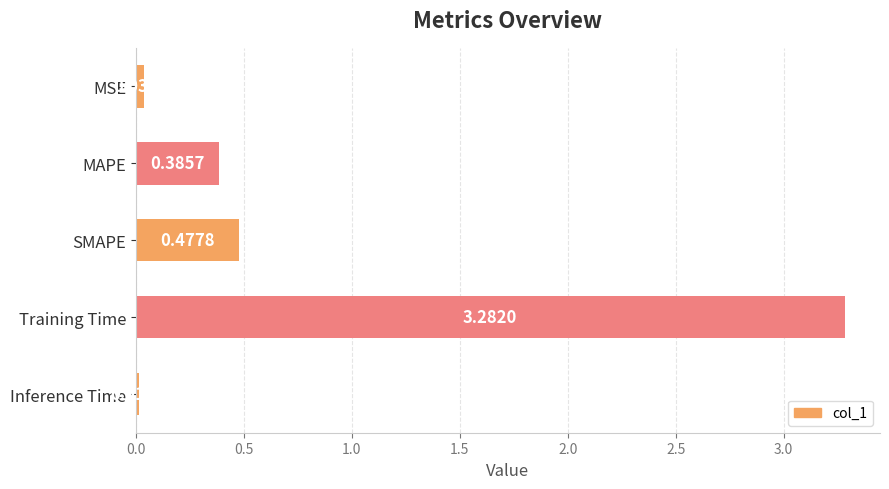

How many series are shown in this chart?

1